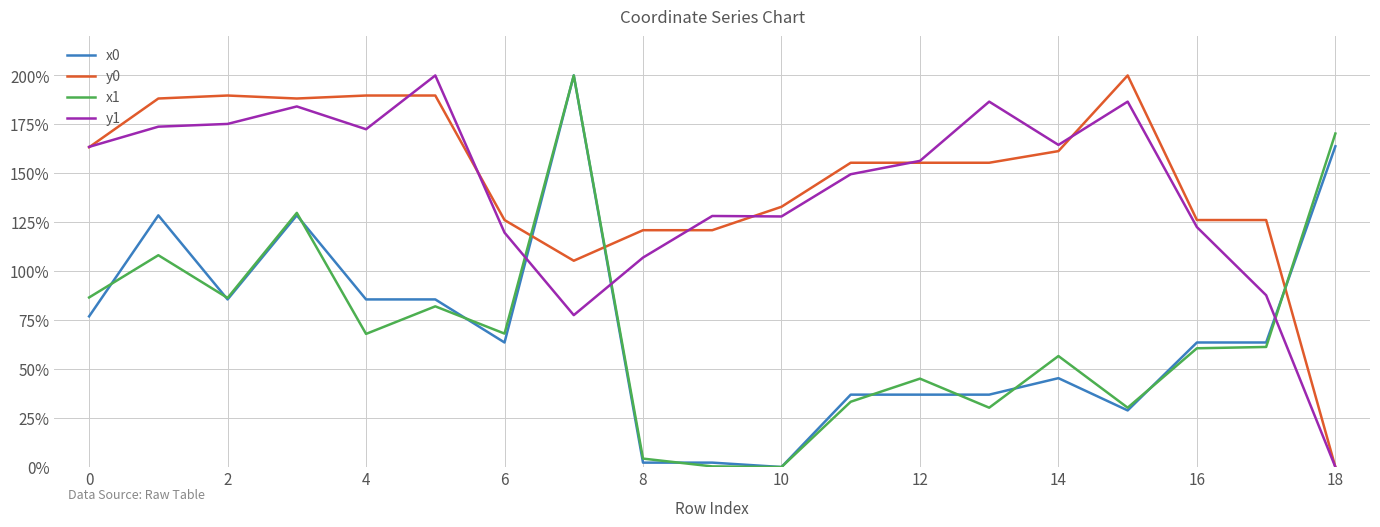

After their last crossing, which series has the higher values: x0 or y1?

x0